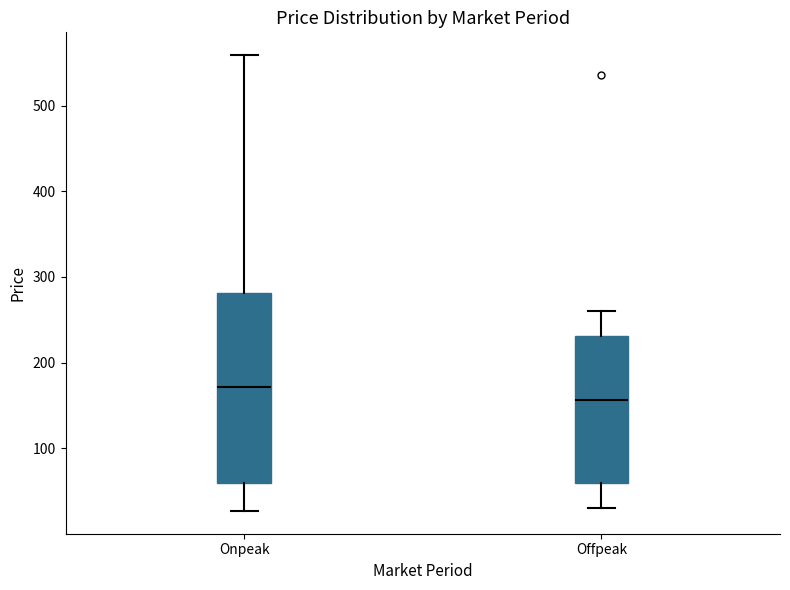

Reading left to right, read every box against the y-axis: the position of its median line, the range the box covers, and the ends of its whiskers. The values are not printed on the chart, so give them approximately, as read against the axis.

Onpeak: median 170, box 60 to 280, whiskers 30 to 560
Offpeak: median 160, box 60 to 230, whiskers 30 to 260